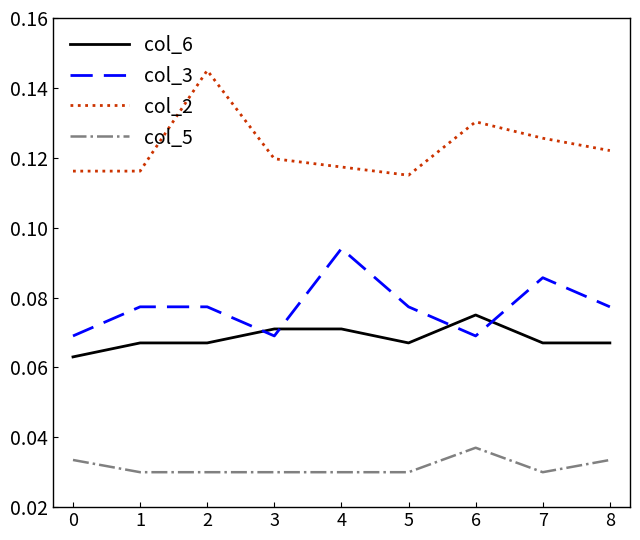

The value of col_6 at 3 is 0.0. True or false?

False